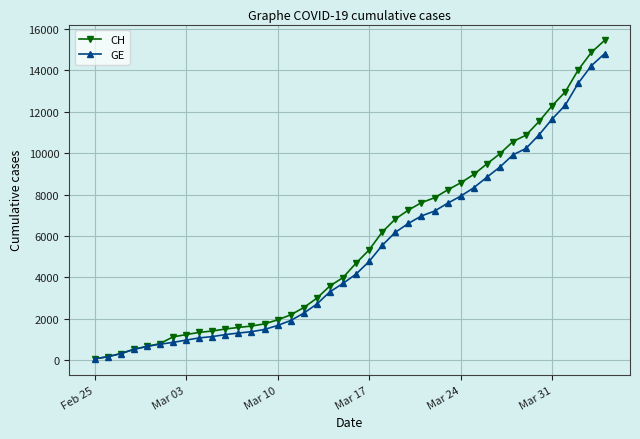

Which series has the largest range (max minus min)?

CH